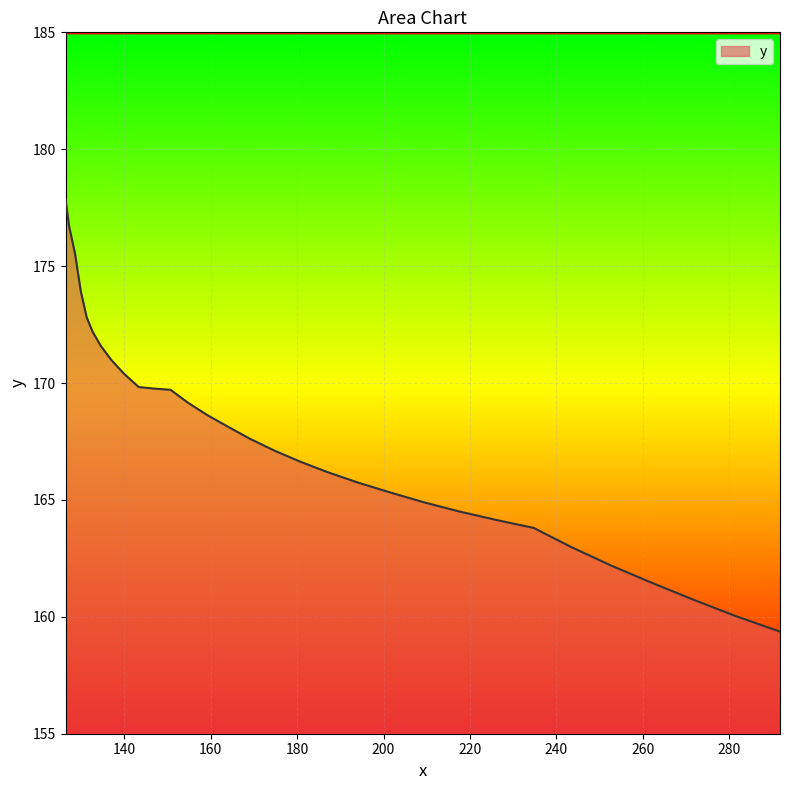

What is the smallest value displayed?

159.4